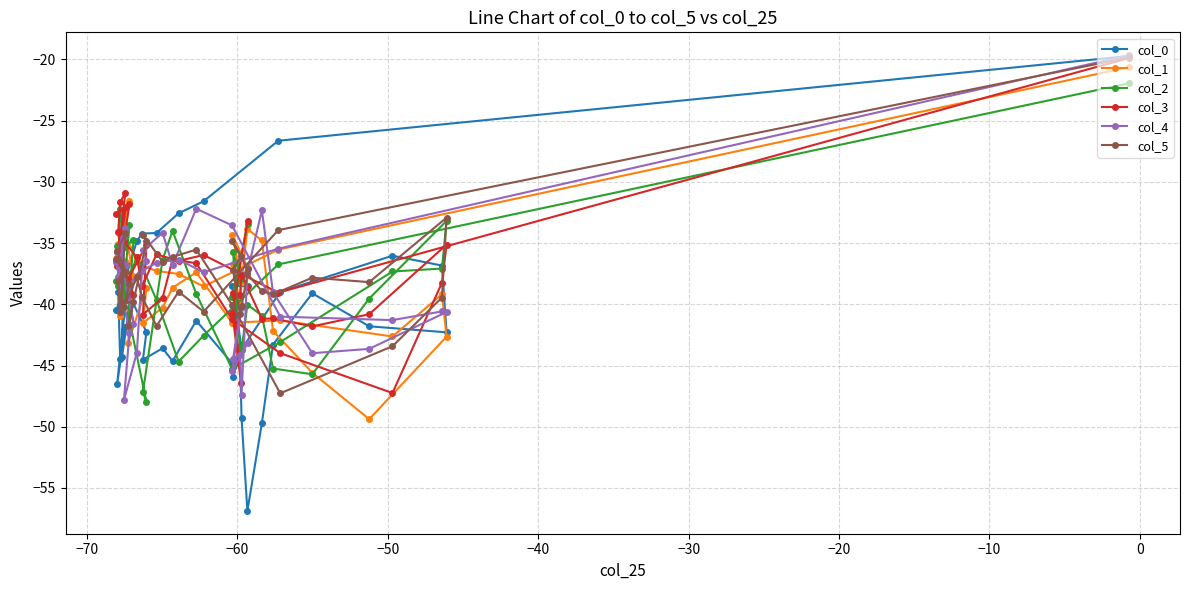

After their last crossing, which series has the higher values: col_3 or col_2?

col_3